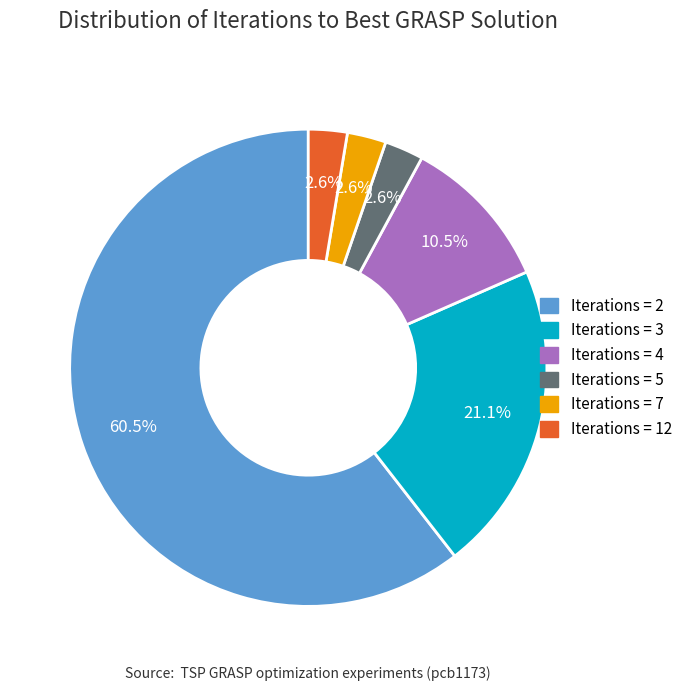

Does any single category account for the majority?

Yes